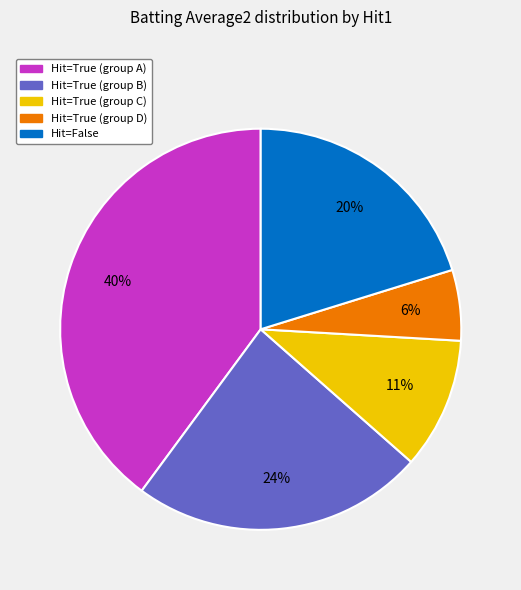

What is the ratio of the value at Hit=True (group B) to the value at Hit=False?

1.2